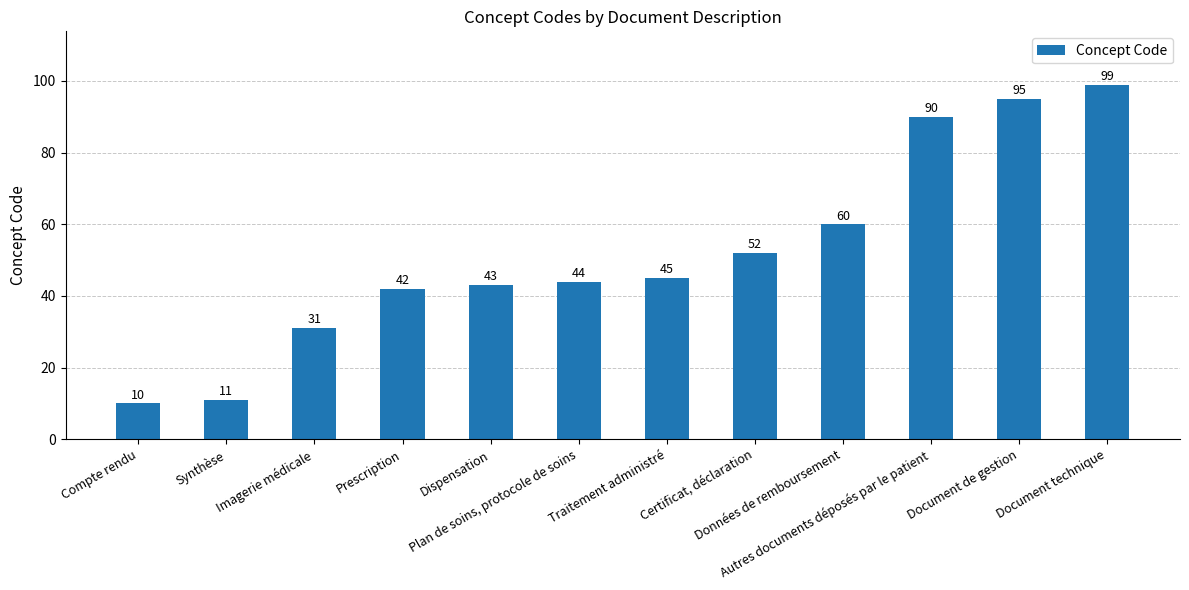

Rank the categories by value from lowest to highest.

Compte rendu, Synthèse, Imagerie médicale, Prescription, Dispensation, Plan de soins, protocole de soins, Traitement administré, Certificat, déclaration, Données de remboursement, Autres documents déposés par le patient, Document de gestion, Document technique